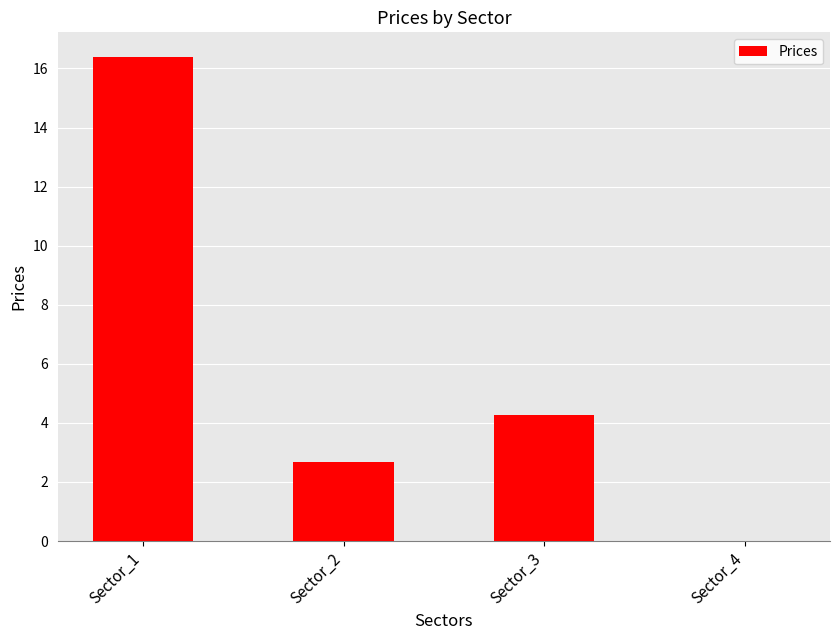

The chart shows a value of 0.6 at Sector_2. True or false?

False